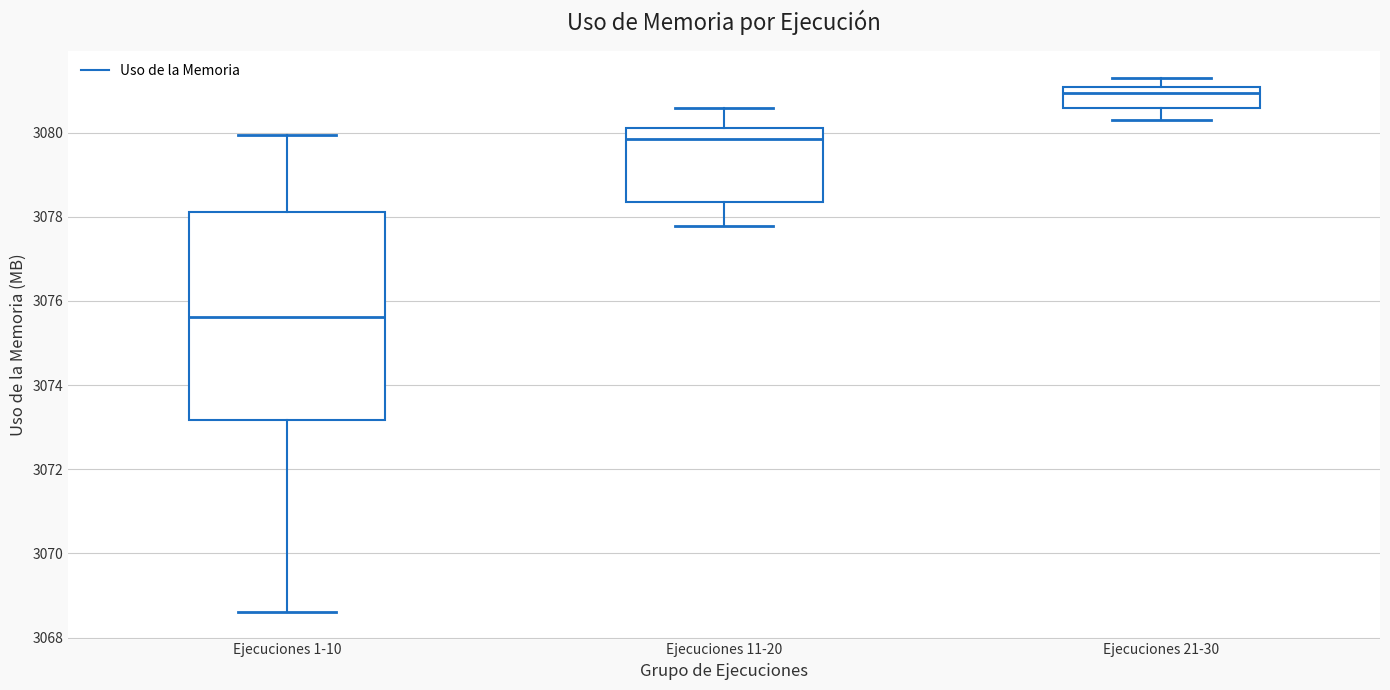

Which box's median line is the lowest?

Ejecuciones 1-10